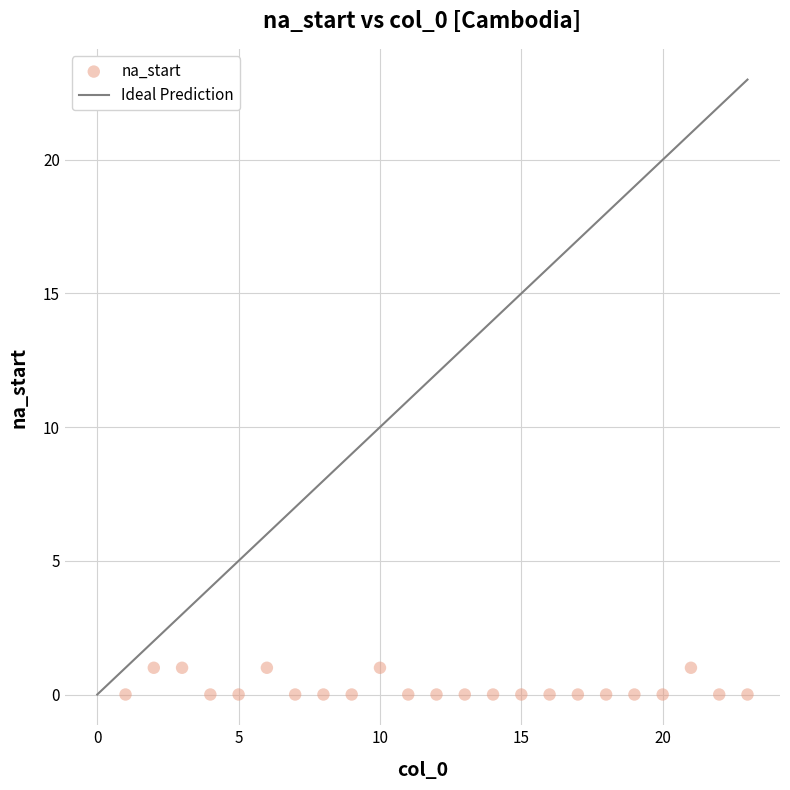

What is the range of X values (max minus min)?

22